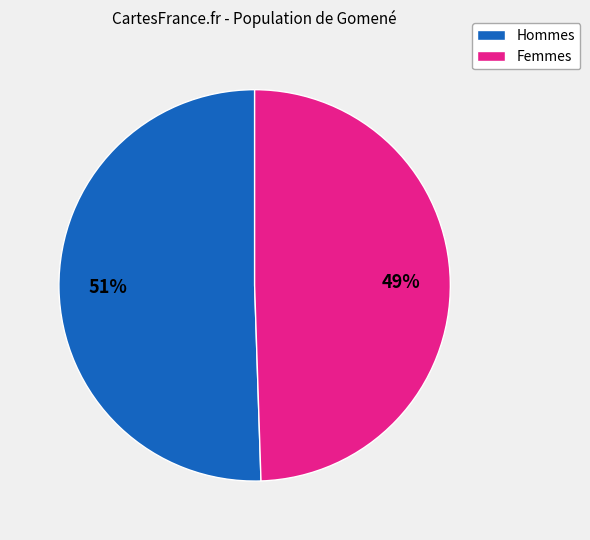

Is there a majority slice in this chart?

Yes